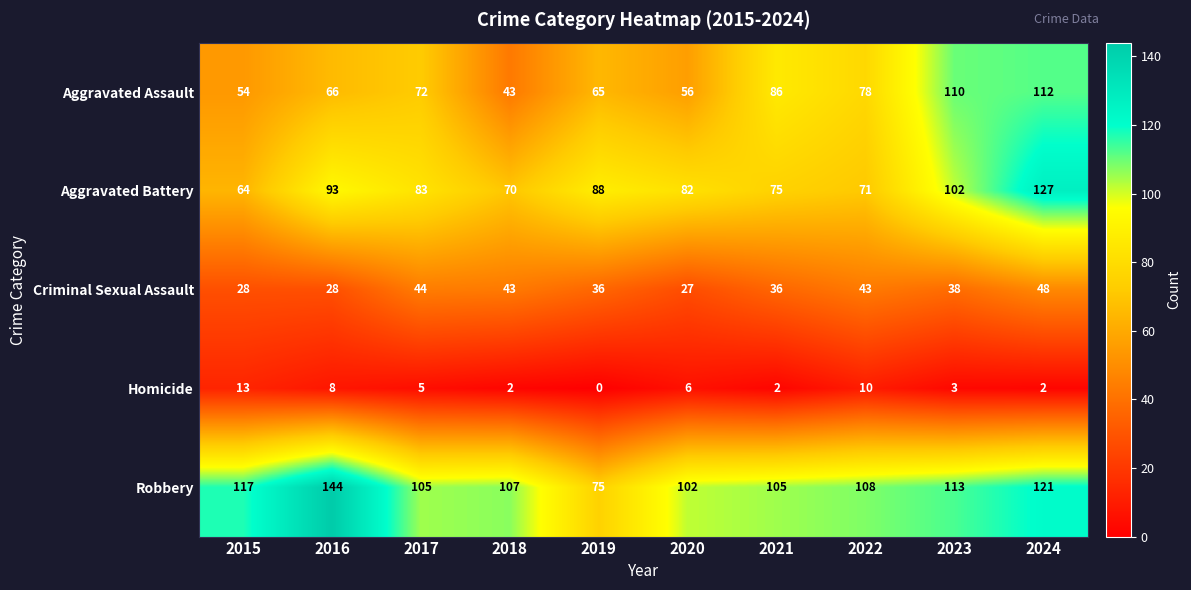

Which category has the highest value across all series?

2016